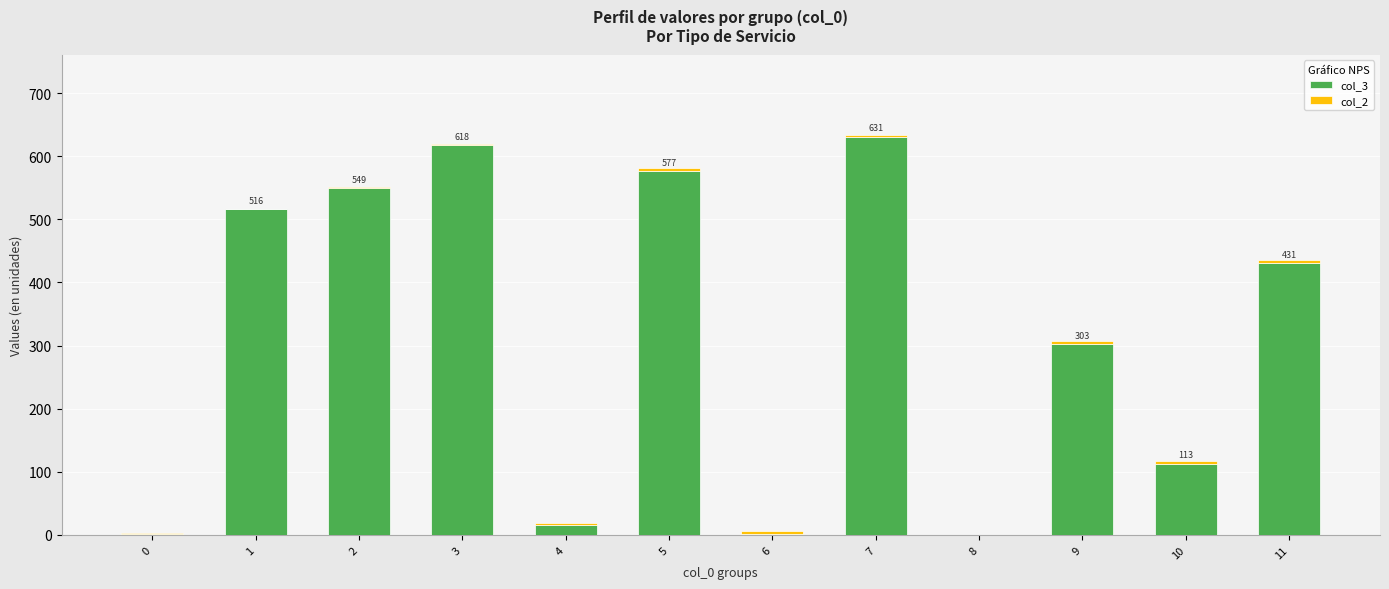

The value of col_3 at 11 is 431. True or false?

True